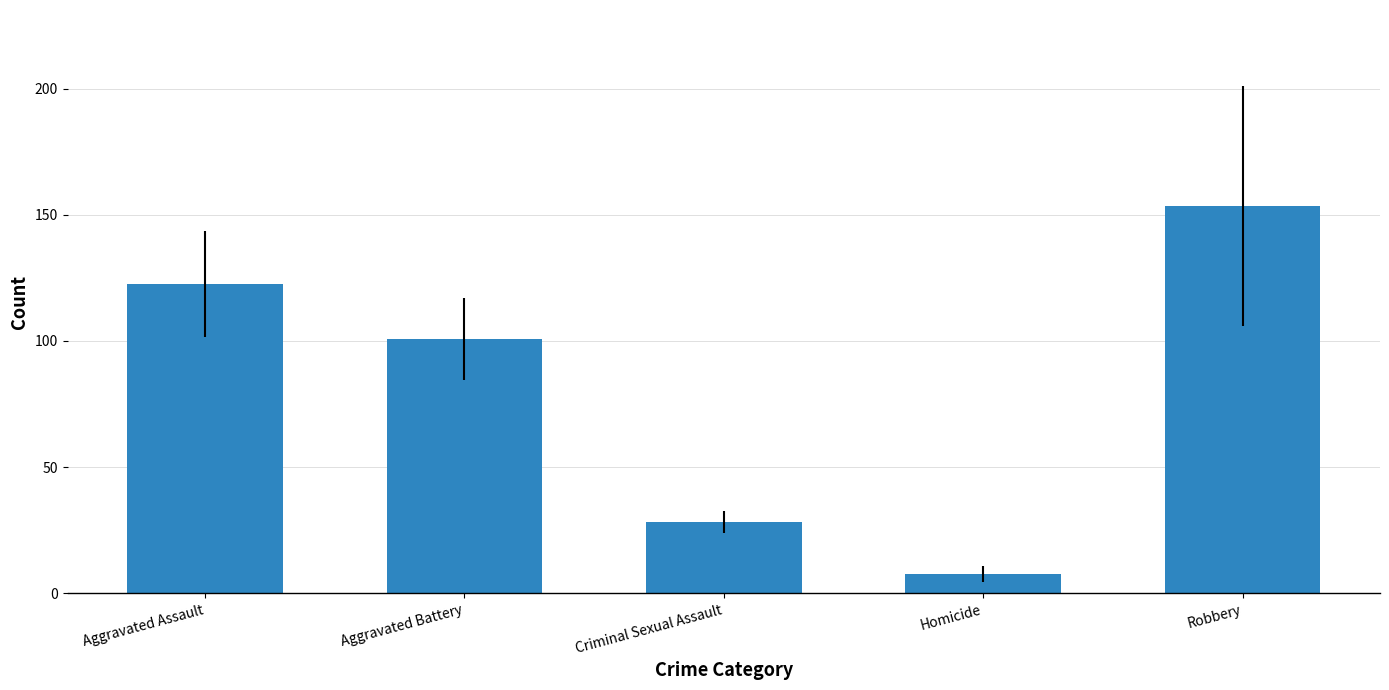

Which label corresponds to the smallest value in the chart?

Homicide